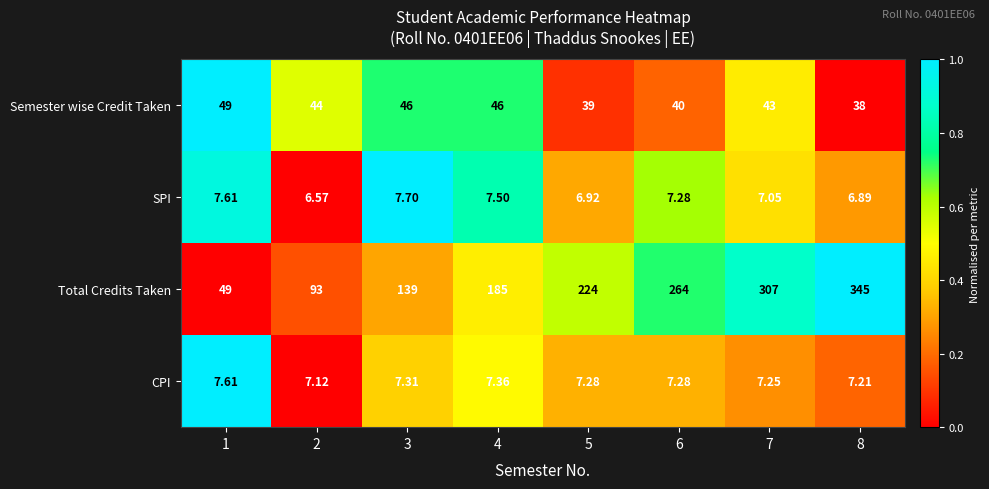

List the series in order of their peak value, highest first.

Total Credits Taken, Semester wise Credit Taken, SPI, CPI